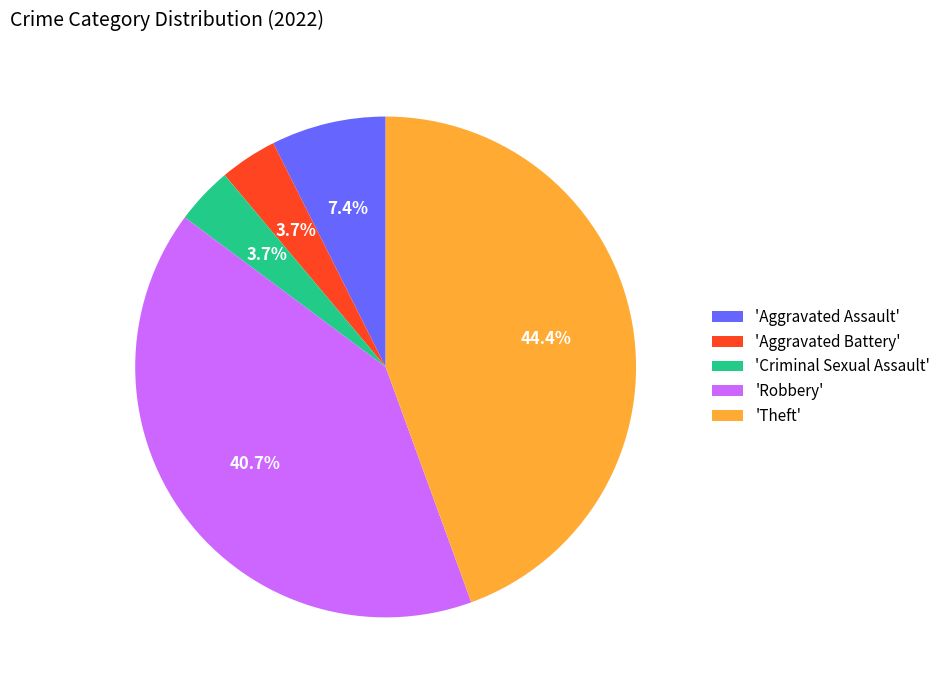

Which slice is the largest?

'Theft'